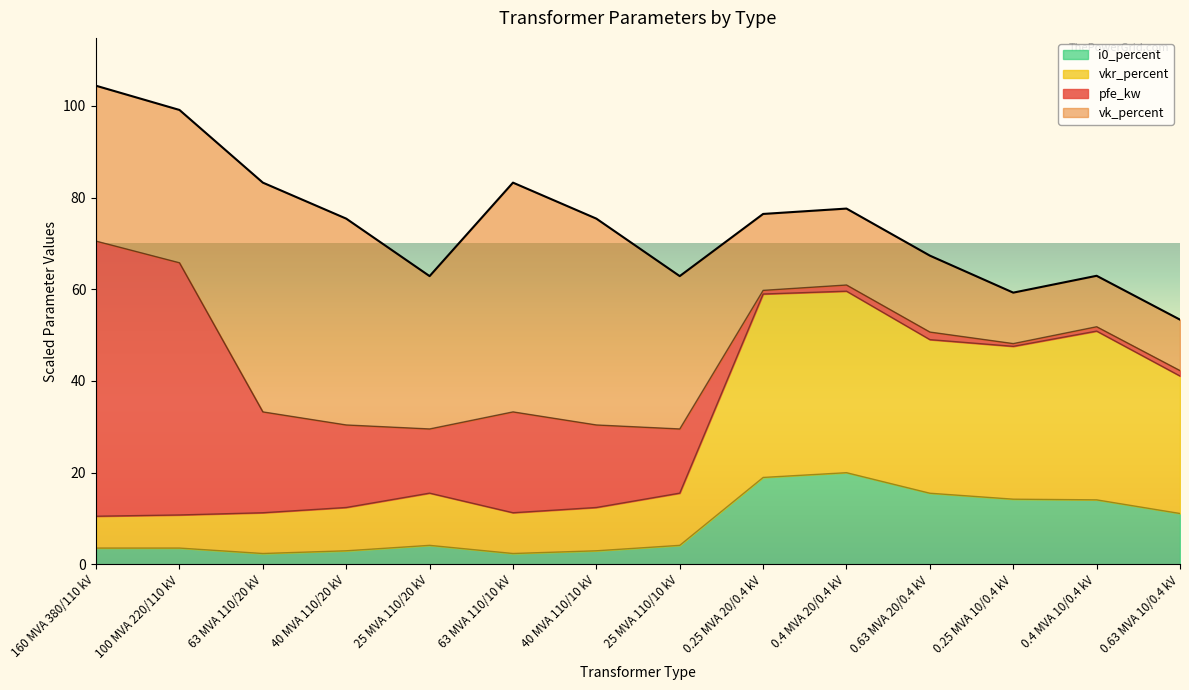

What is the difference between the maximum and second lowest values in the i0_percent series?

17.6